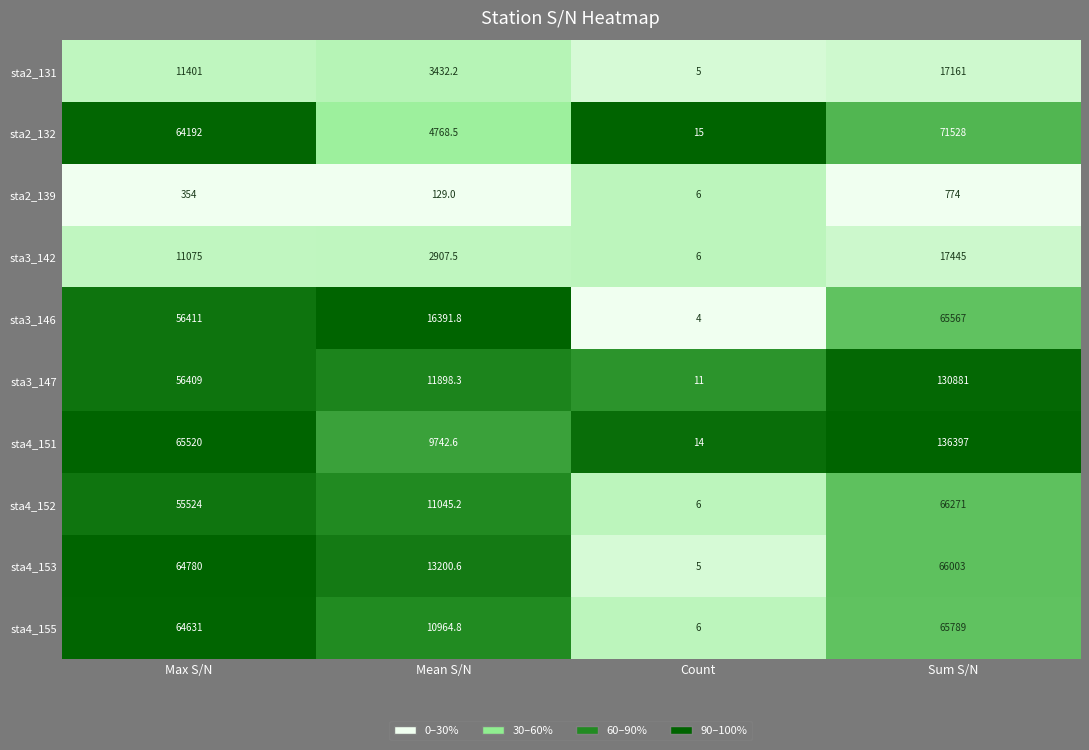

The value of sta3_147 at Count is 17.9. True or false?

False